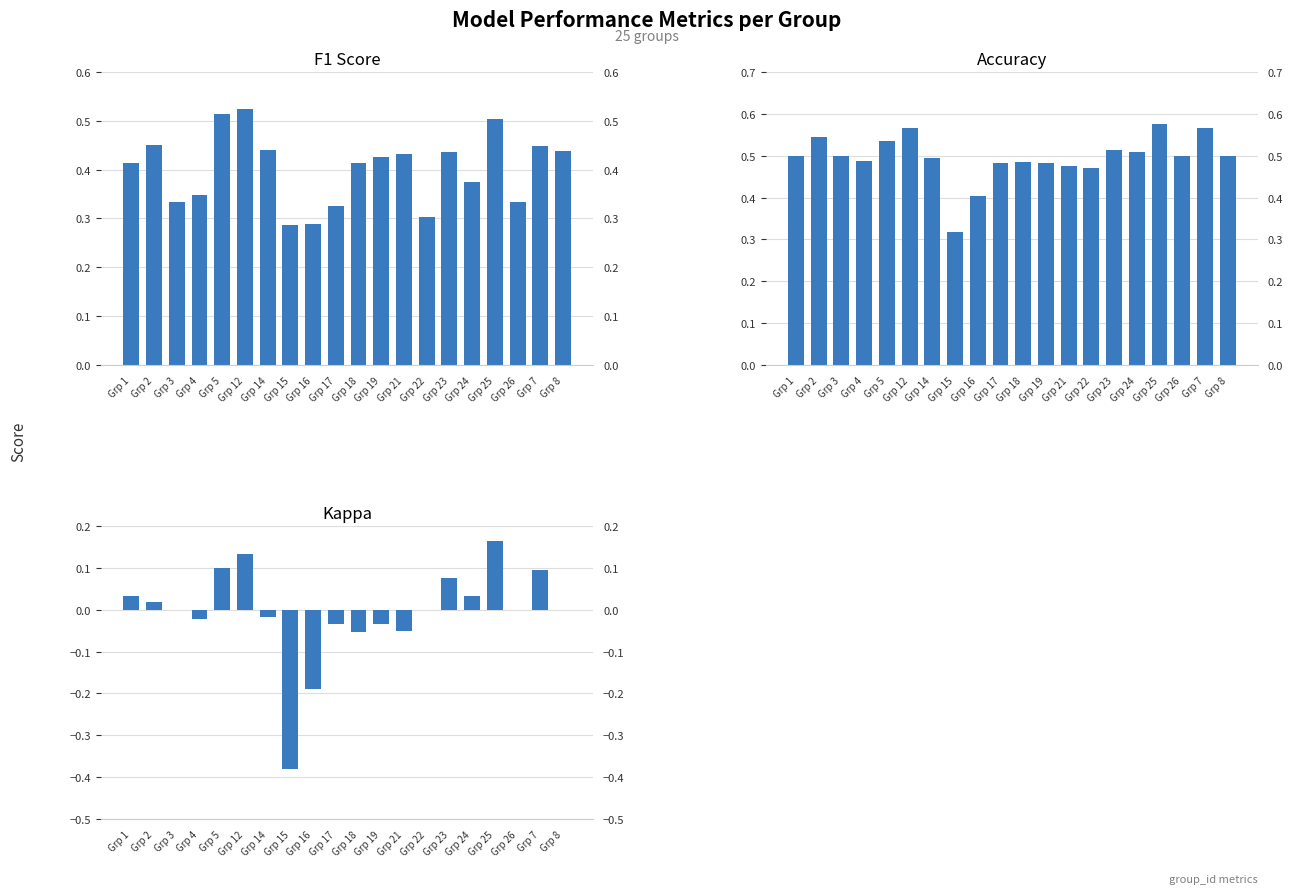

Between Grp 21 and Grp 23, which series saw the biggest shift?

Kappa